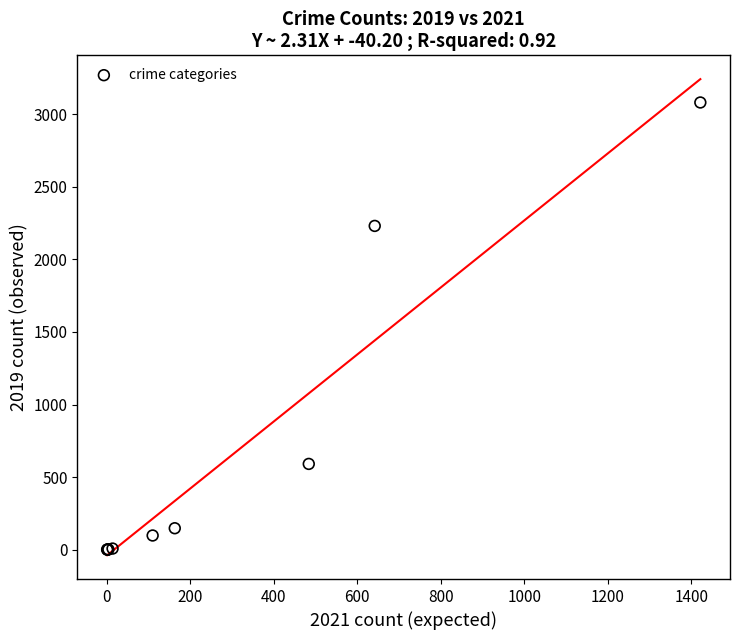

What Y value in the scatter plot is closest to 1540?

2230